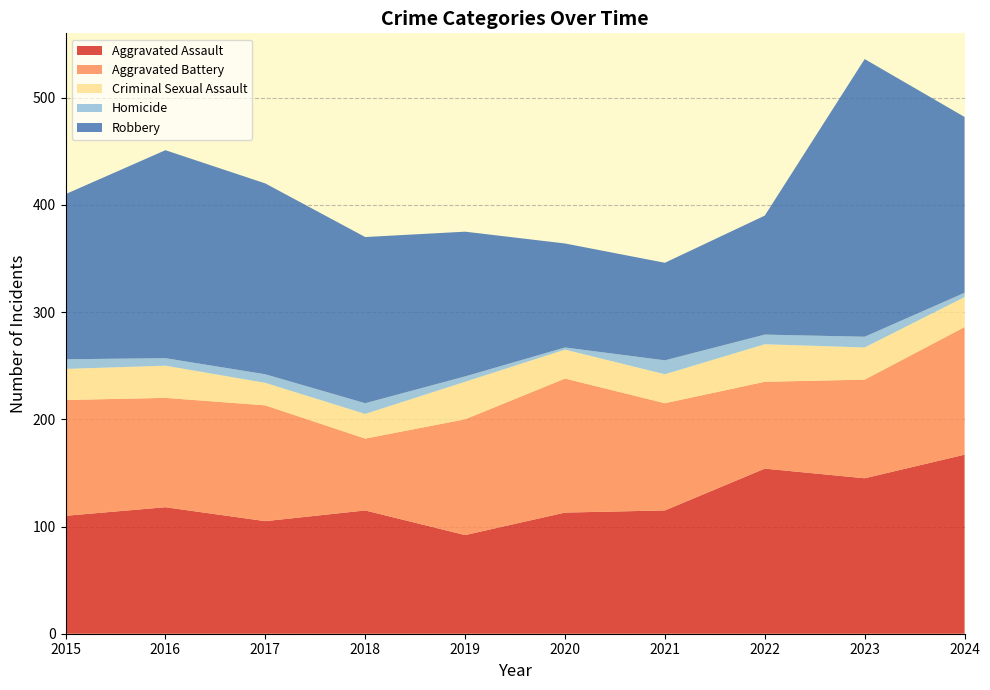

Reading right to left, transcribe all the data shown in this chart.

Aggravated Assault: 2024=167	2023=145	2022=154	2021=115	2020=113	2019=92	2018=115	2017=105	2016=118	2015=110
Aggravated Battery: 2024=119	2023=92	2022=81	2021=100	2020=125	2019=108	2018=67	2017=108	2016=102	2015=108
Criminal Sexual Assault: 2024=28	2023=30	2022=35	2021=27	2020=27	2019=35	2018=23	2017=21	2016=30	2015=29
Homicide: 2024=4	2023=10	2022=9	2021=13	2020=2	2019=5	2018=10	2017=8	2016=7	2015=9
Robbery: 2024=164	2023=259	2022=111	2021=91	2020=97	2019=135	2018=155	2017=178	2016=194	2015=154